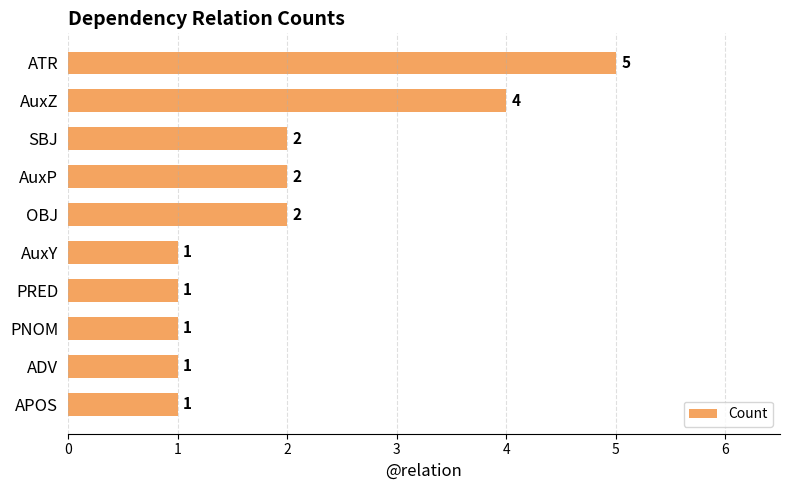

The chart shows a value of 1 at ADV. True or false?

True